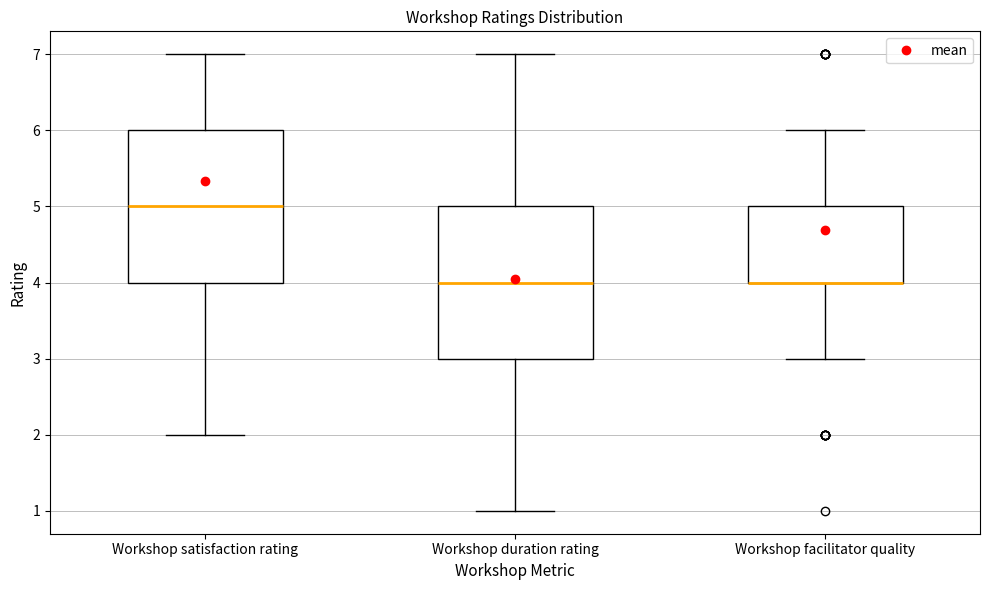

Reading left to right, read every box against the y-axis: the position of its median line, the range the box covers, and the ends of its whiskers. The values are not printed on the chart, so give them approximately, as read against the axis.

Workshop satisfaction rating: median 5, box 4 to 6, whiskers 2 to 7
Workshop duration rating: median 4, box 3 to 5, whiskers 1 to 7
Workshop facilitator quality: median 4 (drawn on the box's lower edge), box 4 to 5, whiskers 3 to 6